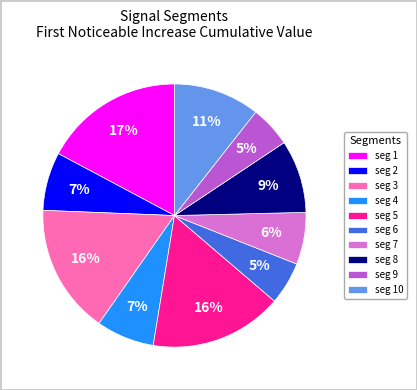

Count the number of slices in the pie.

10